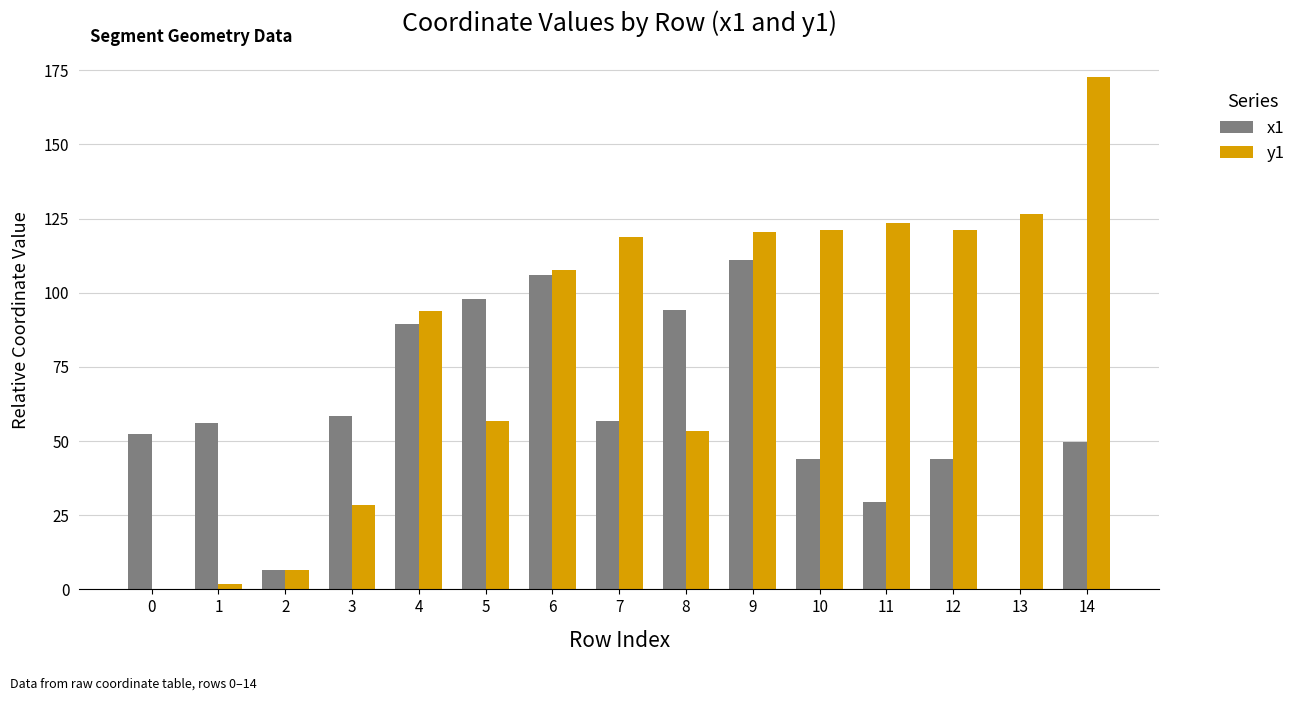

How many groups of bars are there?

15